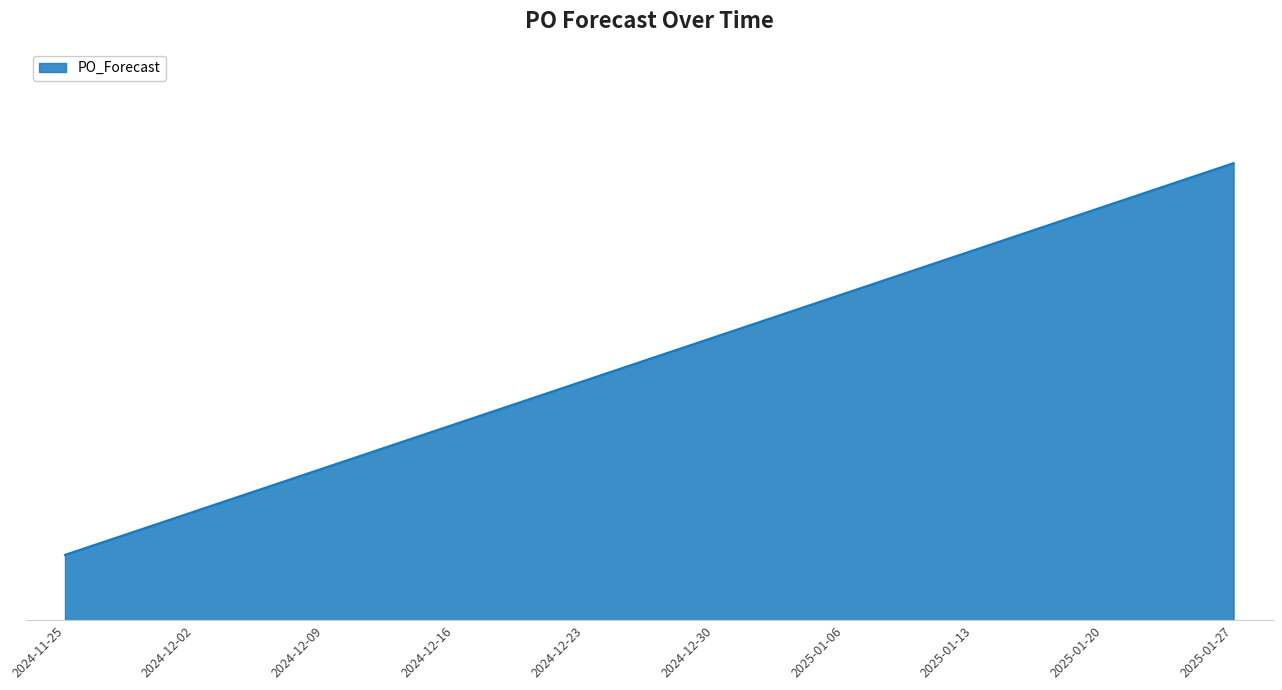

Is this an area chart (filled region under the line)?

Yes